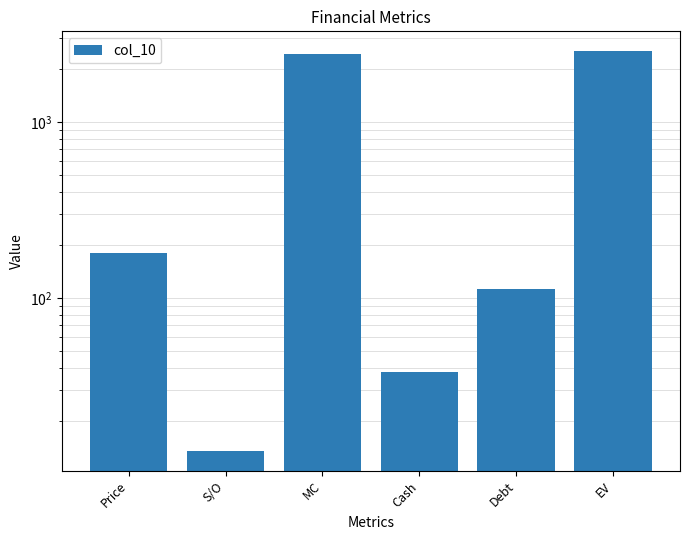

Count the number of data series in this chart.

1